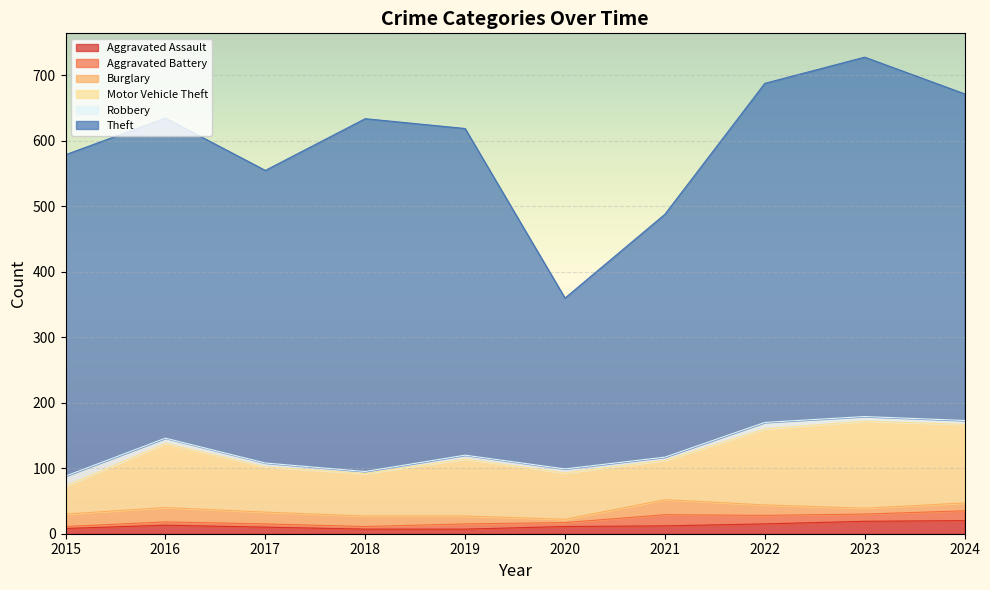

Does the chart display data point markers on the line(s)?

No